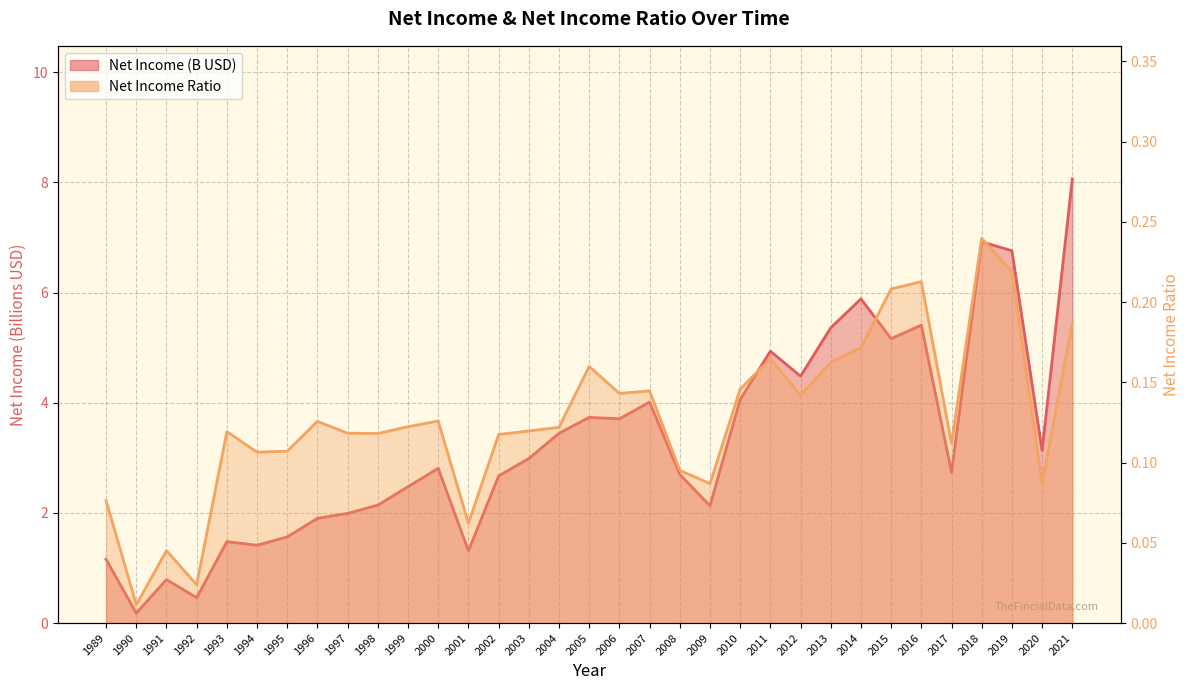

What is the sum of the Net Income values at 2020 and 2017?

5.9